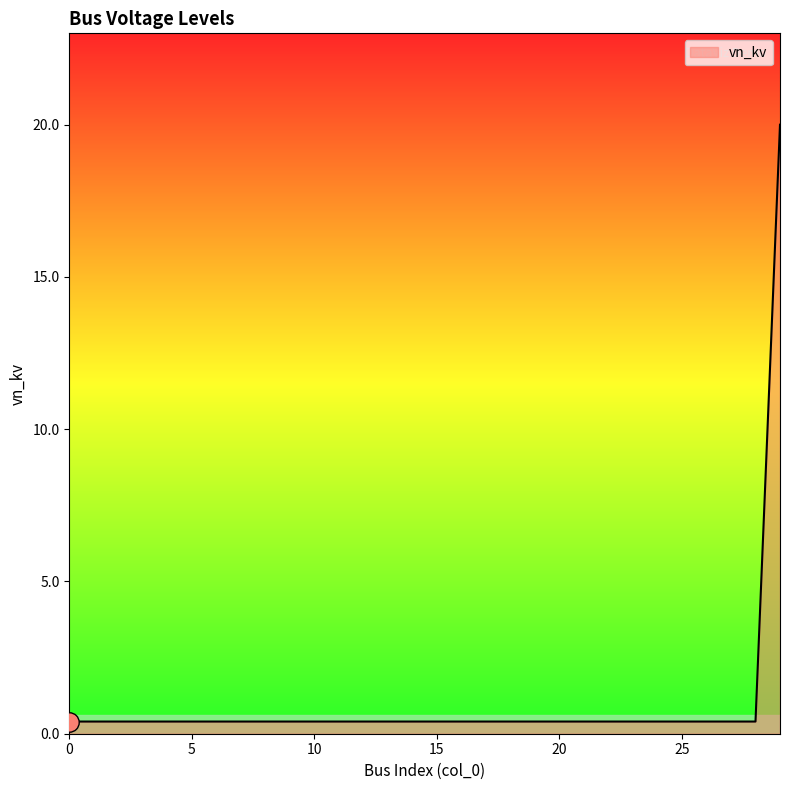

What is the difference between the maximum and minimum values?

19.6